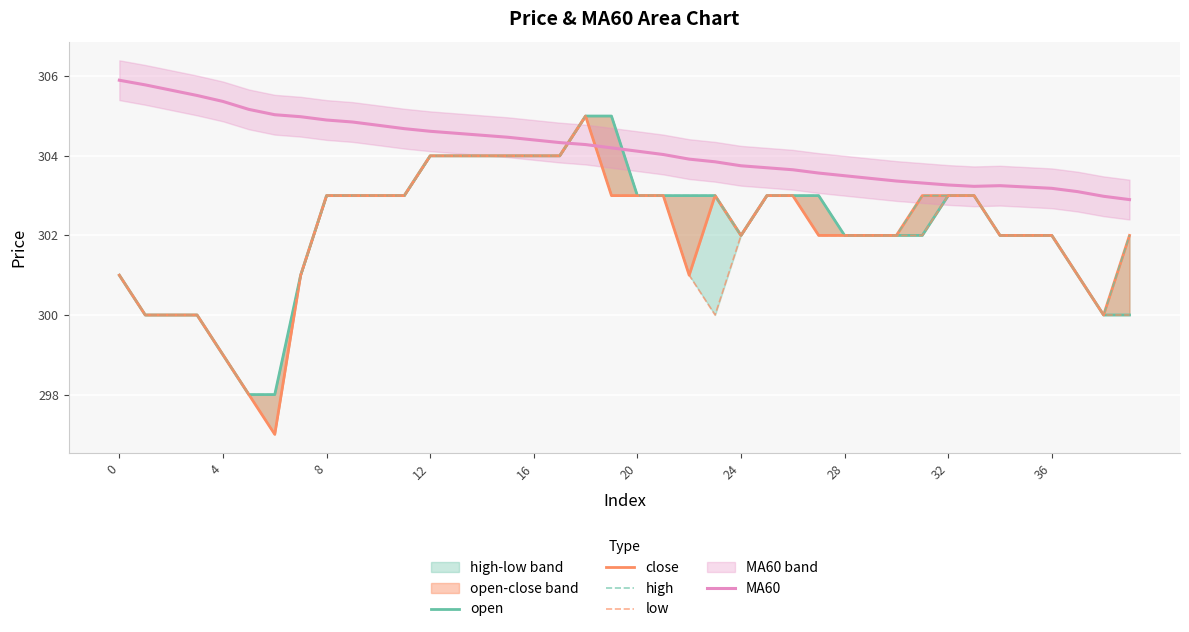

The value of MA60 at 4 is 95.9. True or false?

False